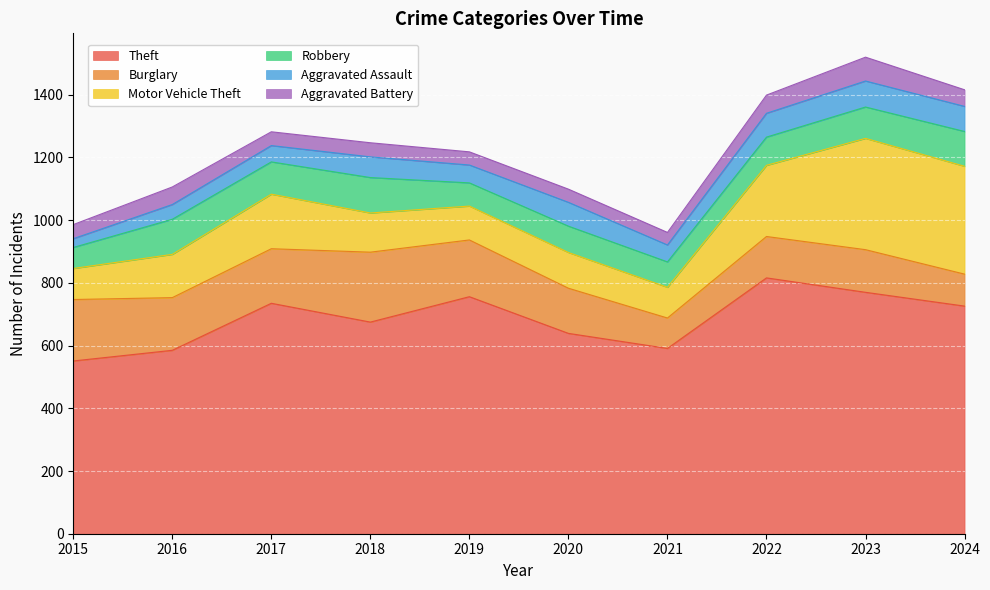

Count the number of data series in this chart.

6